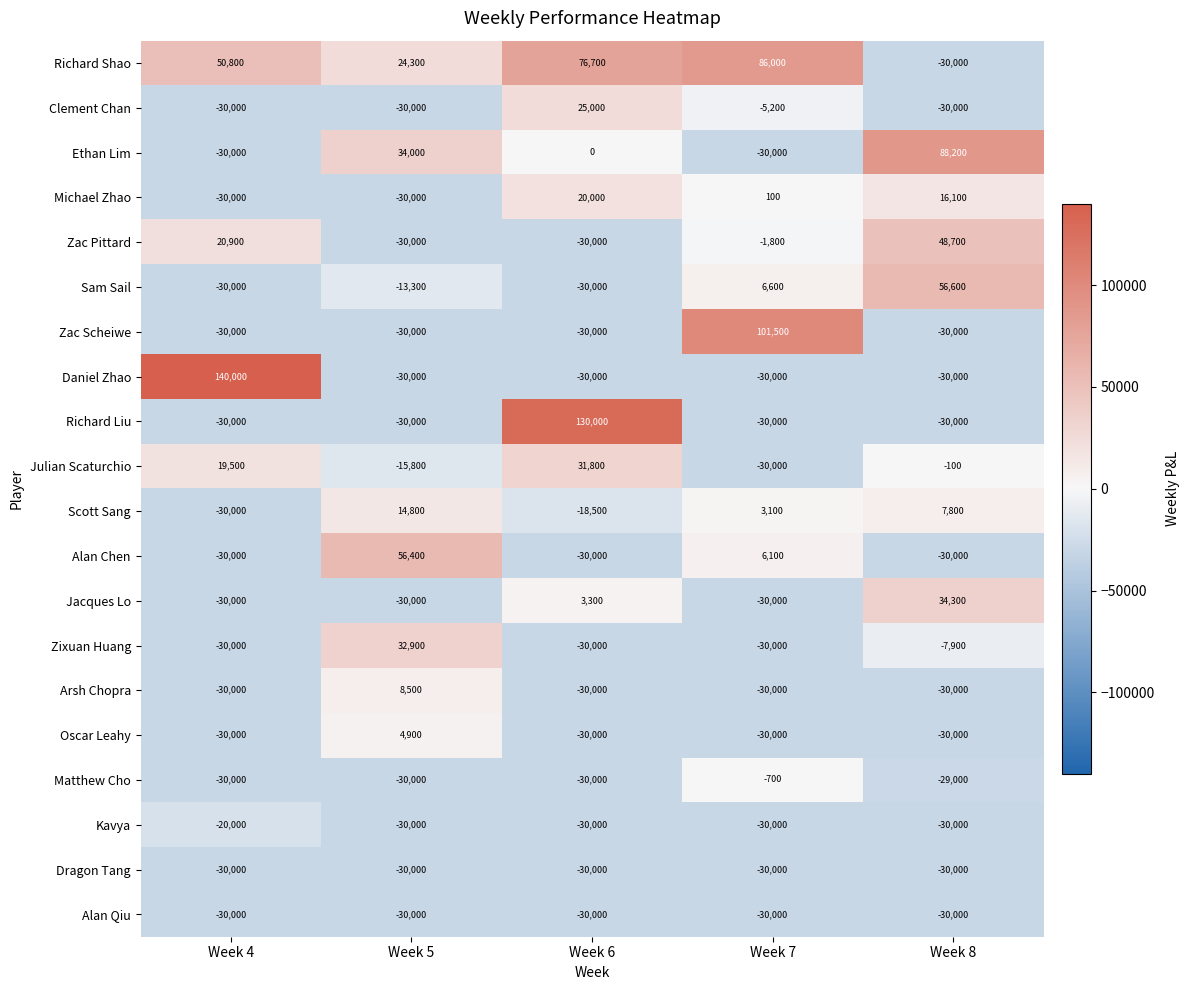

At how many categories does at least one series exceed 118545?

2